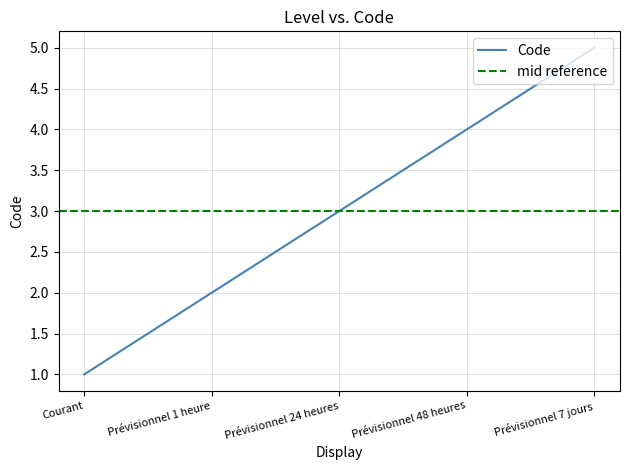

What is the maximum value shown in the chart?

5